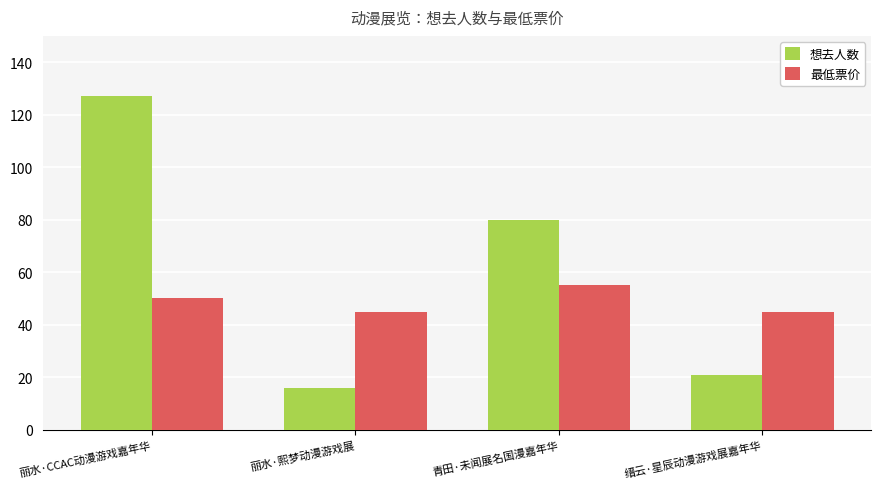

What is the label of the 3rd bar from the left?

青田·未闻展名国漫嘉年华